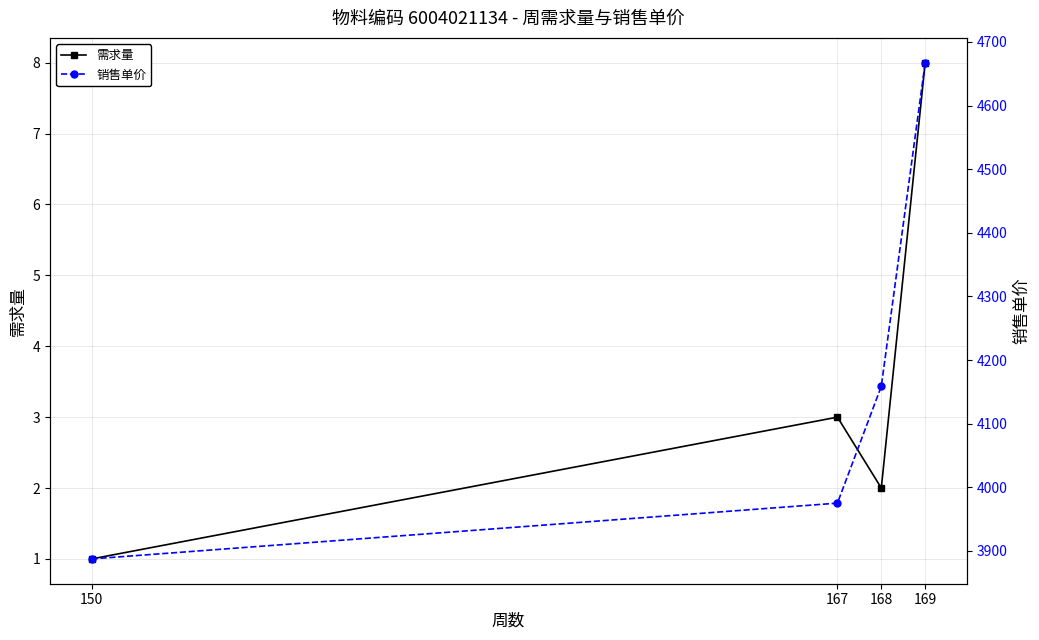

True or false: 销售单价 has more than 1 points higher than both neighbors.

False